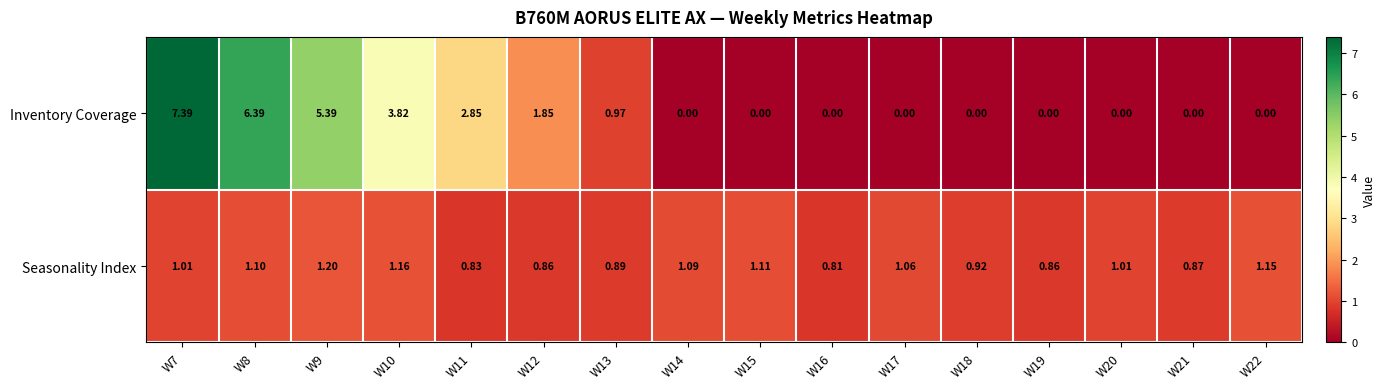

Is the value of Inventory Coverage at W10 greater than the value of Seasonality Index at W20?

Yes